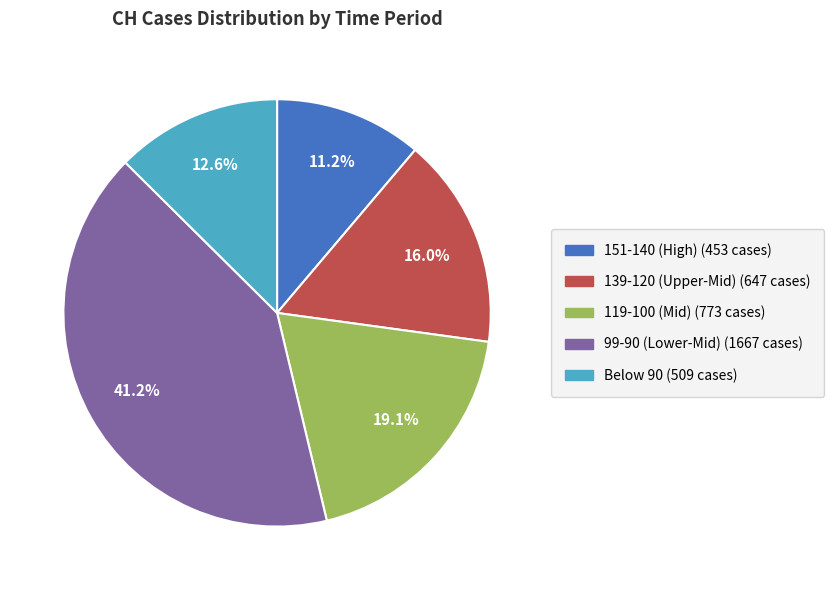

Does any single category account for the majority?

No